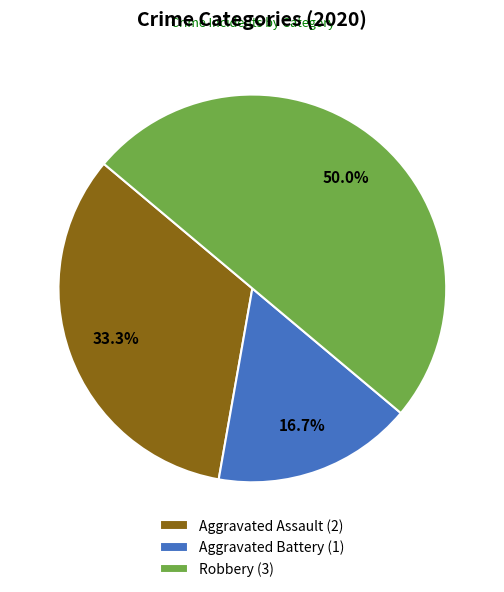

To the nearest percent, what is the combined percentage of Robbery and Aggravated Assault?

83%